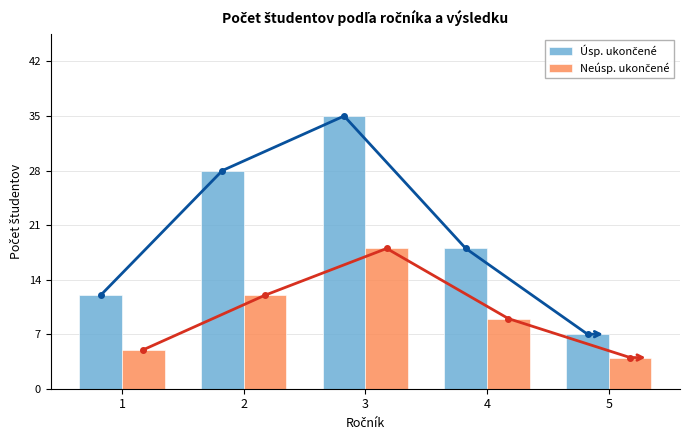

At which label does Úsp. ukončené first exceed 18?

2